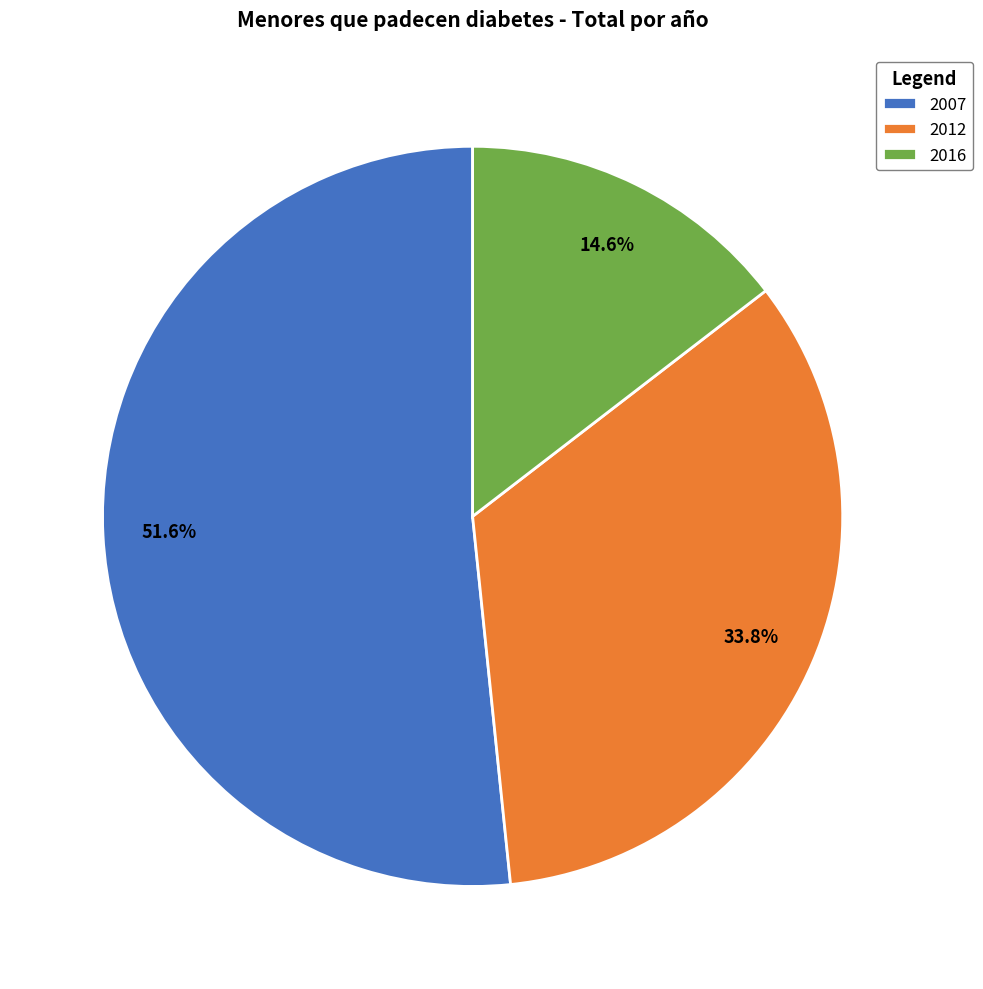

To the nearest percent, what is the difference between the 2007 and 2016 slice percentages?

37%